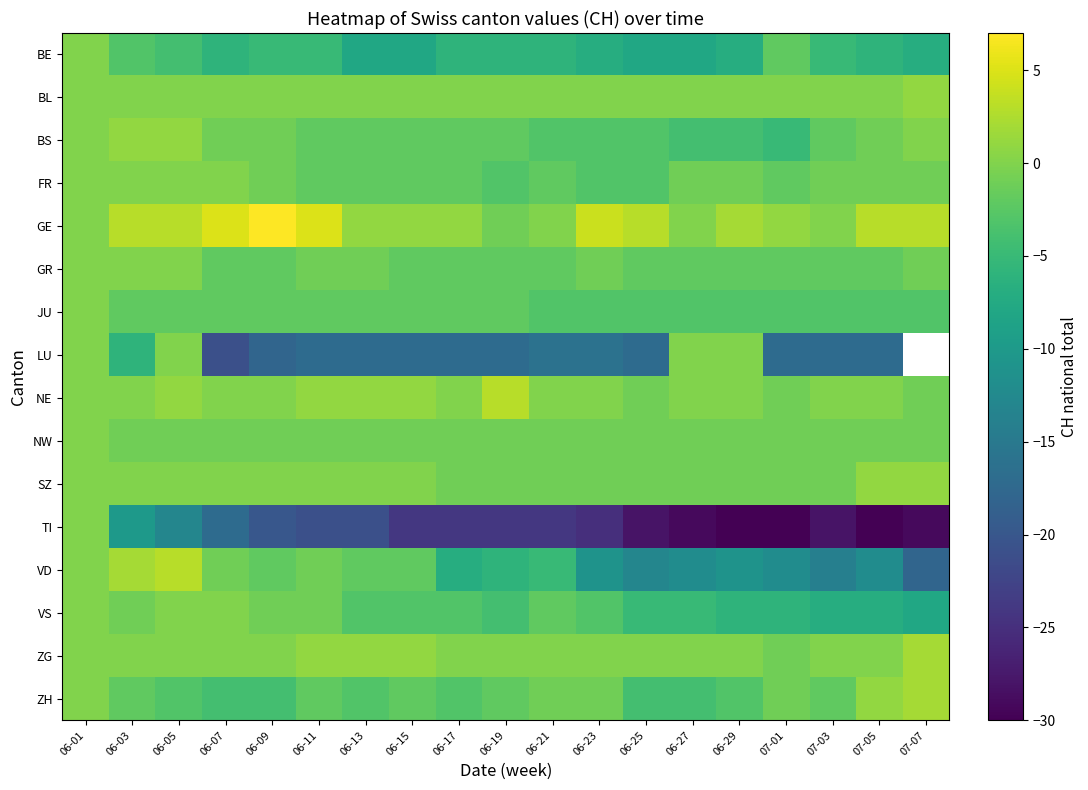

Which series has the largest total across all categories?

GE